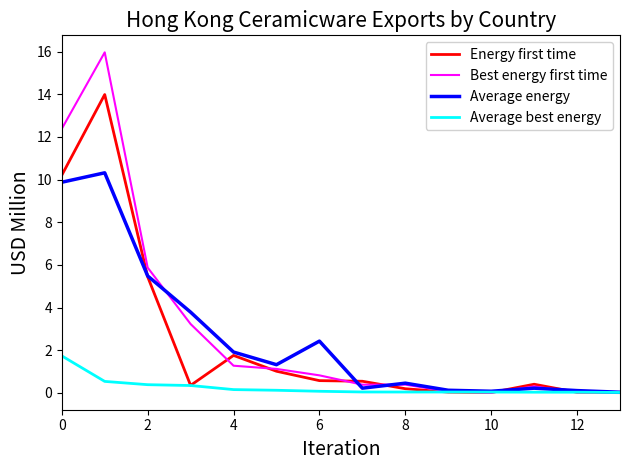

Which series has the largest range (max minus min)?

Best energy first time